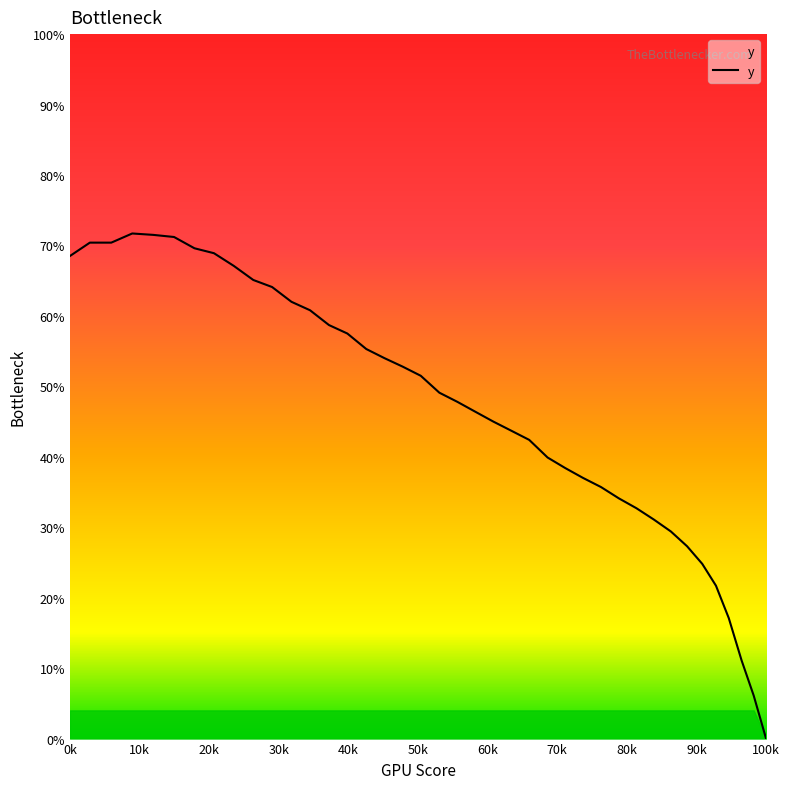

Which category has the lowest value in the y series?

100k